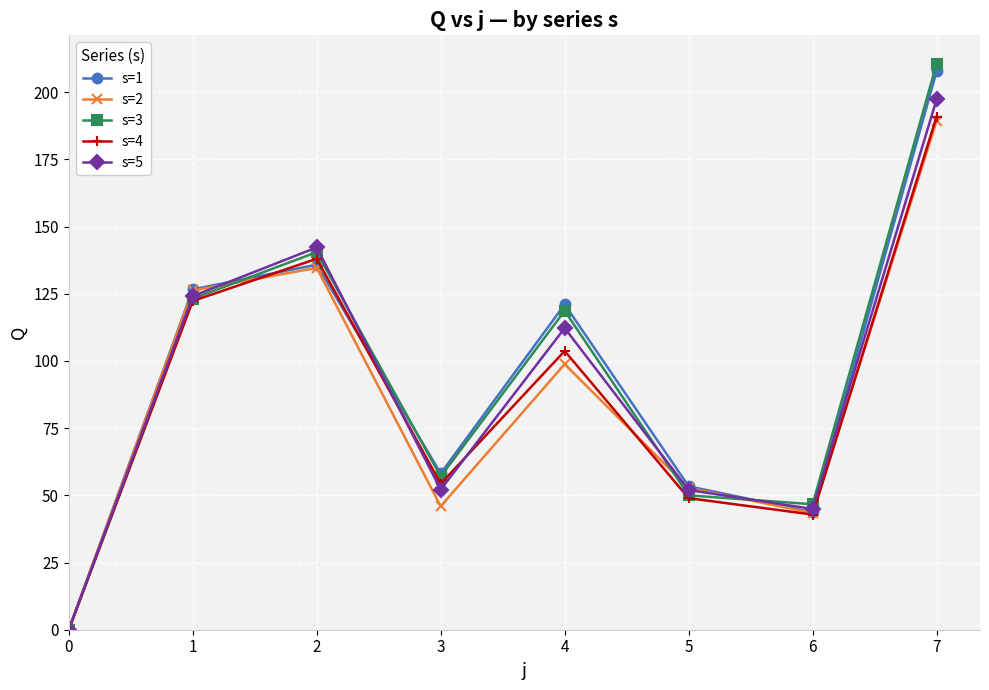

The s=4 series shows 28.9 at 1. True or false?

False